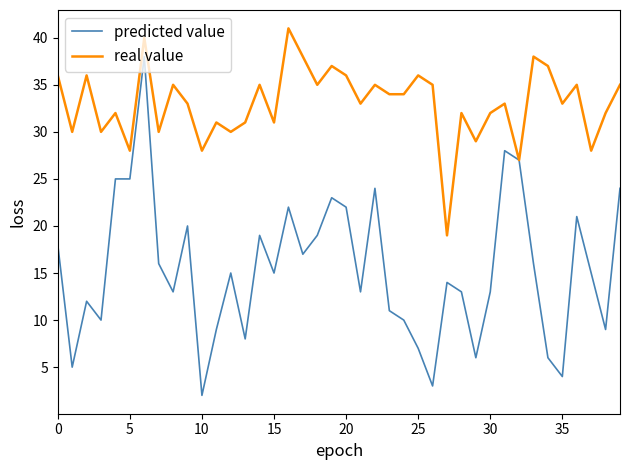

Which series has the largest total across all categories?

real value